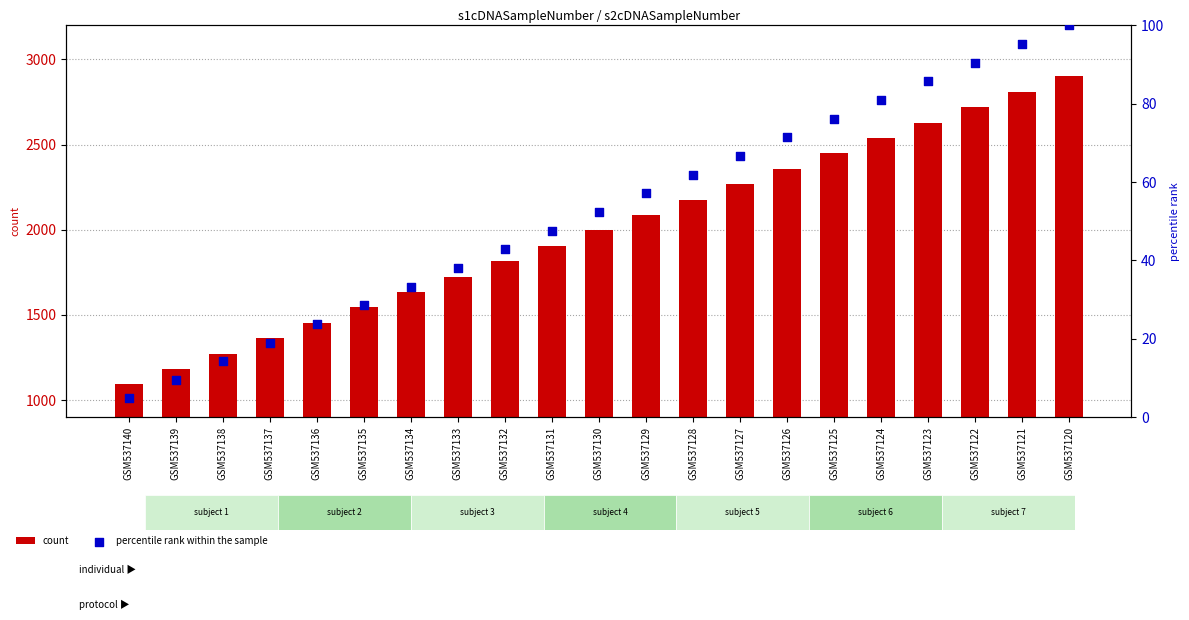

Is the value of percentile rank within the sample at GSM537138 greater than the value of count at GSM537124?

No